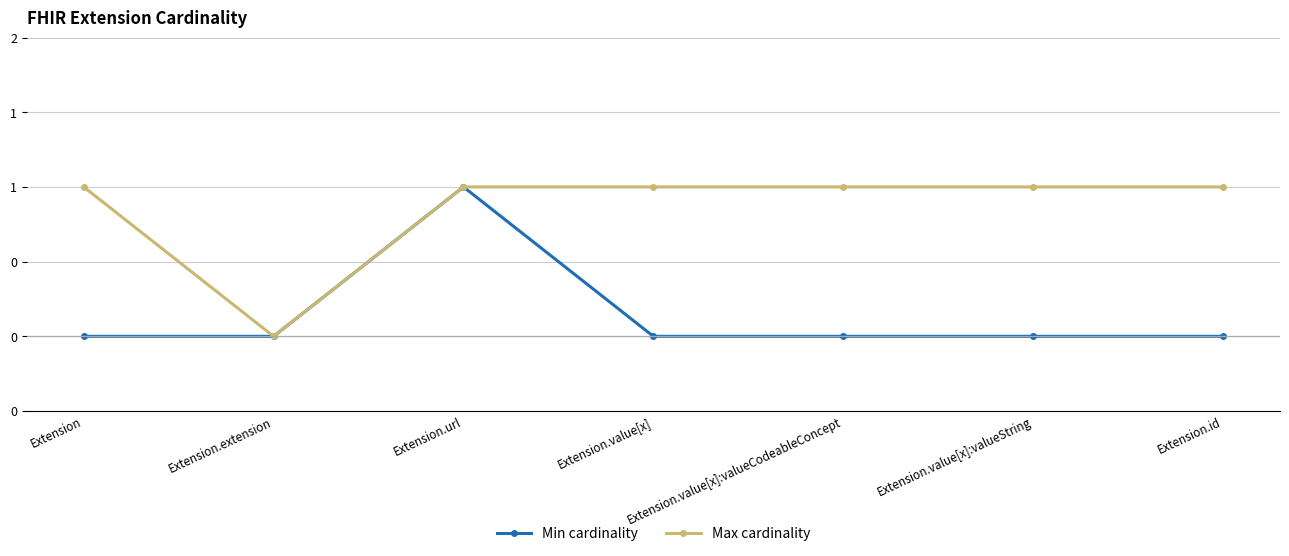

What is the sum of all Min cardinality values?

1